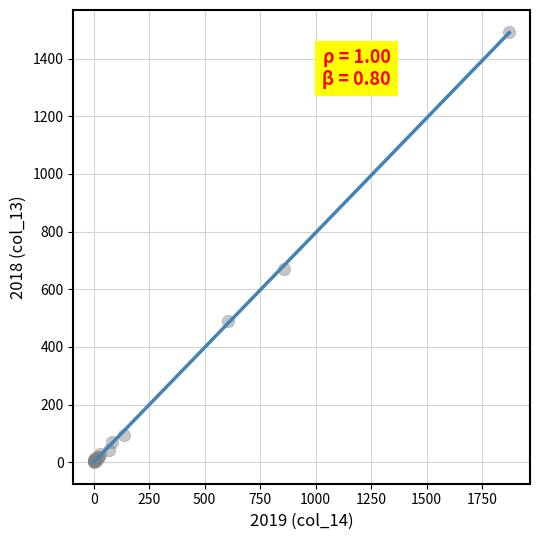

What Y value in the scatter plot is closest to 747?

671.8